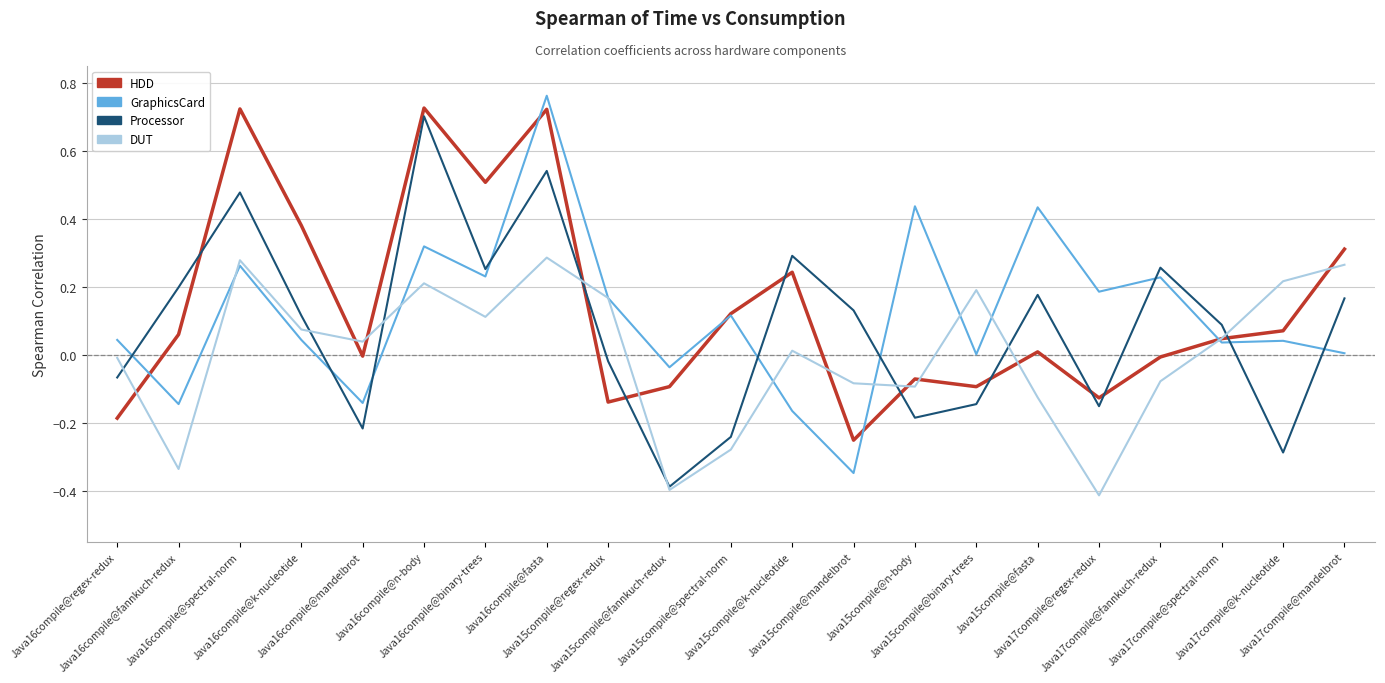

What is the smallest value displayed?

-0.4